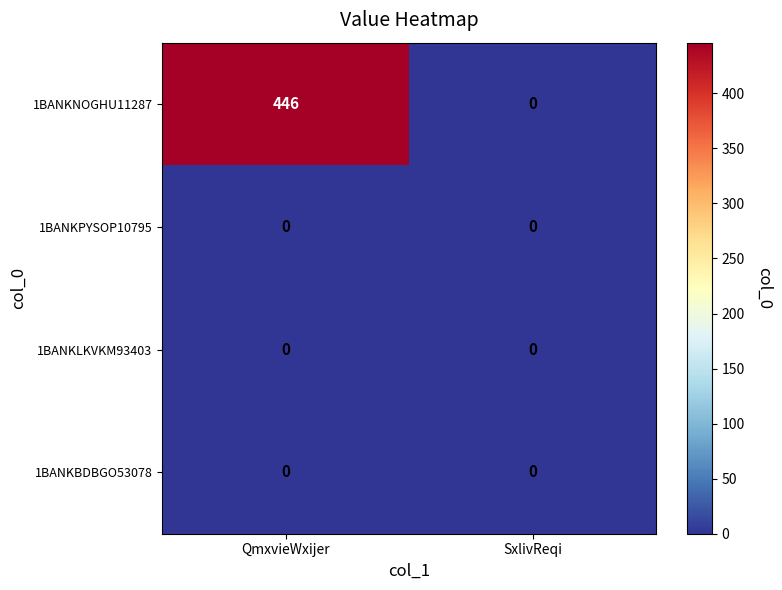

At which category is the sum across all series the highest?

QmxvieWxijer